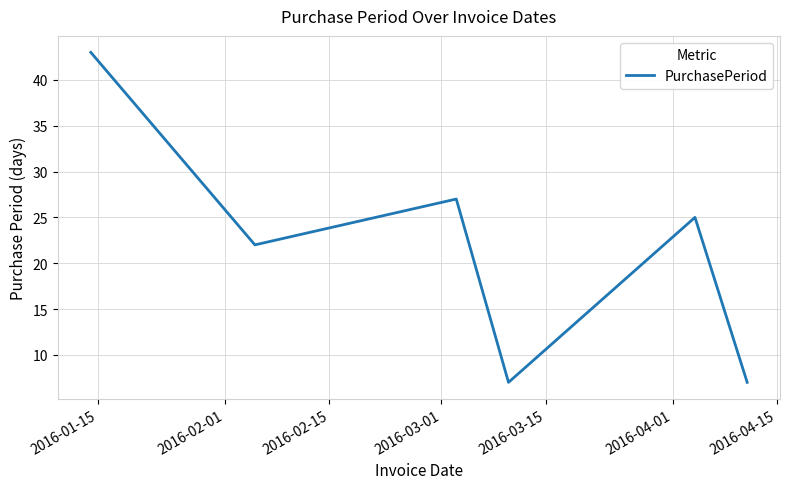

What is the maximum value shown in the chart?

43